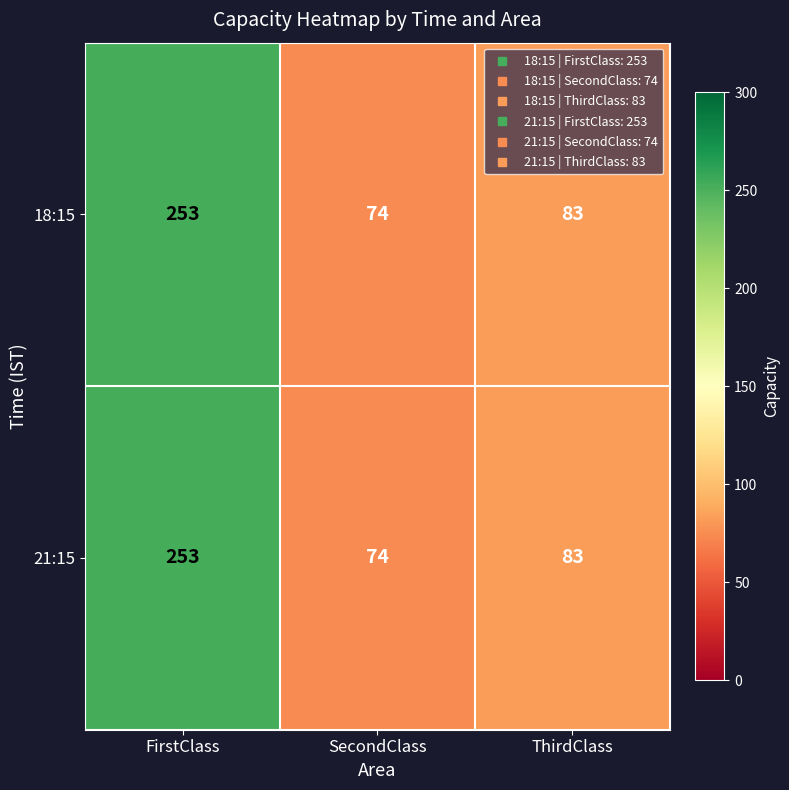

Reading left to right, transcribe all the data shown in this chart.

18:15: FirstClass=253	SecondClass=74	ThirdClass=83
21:15: FirstClass=253	SecondClass=74	ThirdClass=83